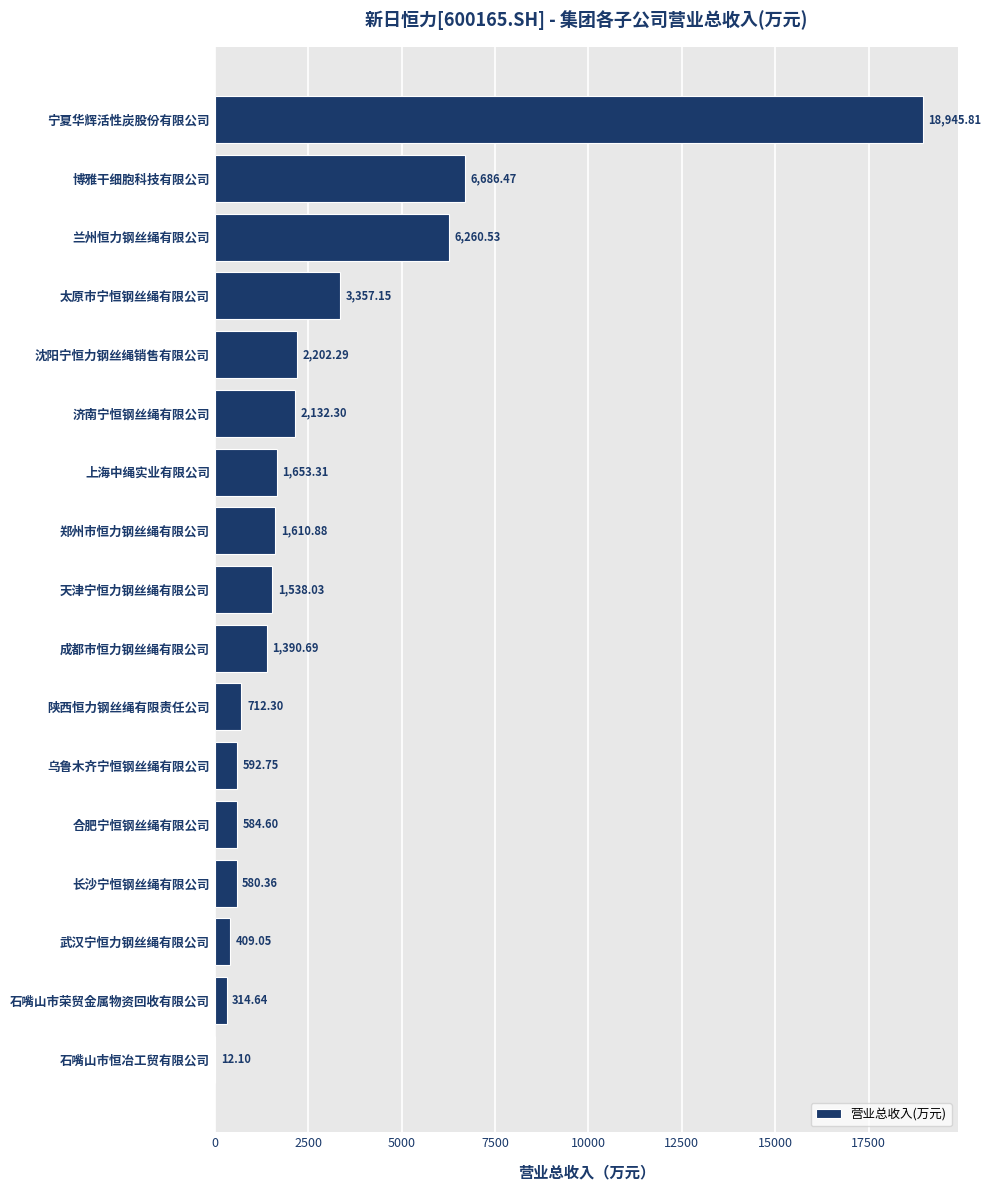

At which category does the chart reach its peak across all series?

宁夏华辉活性炭股份有限公司